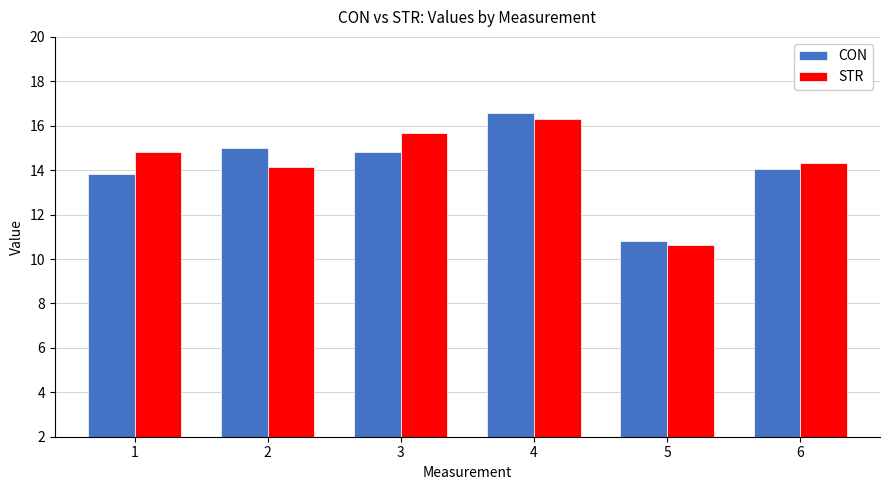

The value of STR at 5 is 2.6. True or false?

False